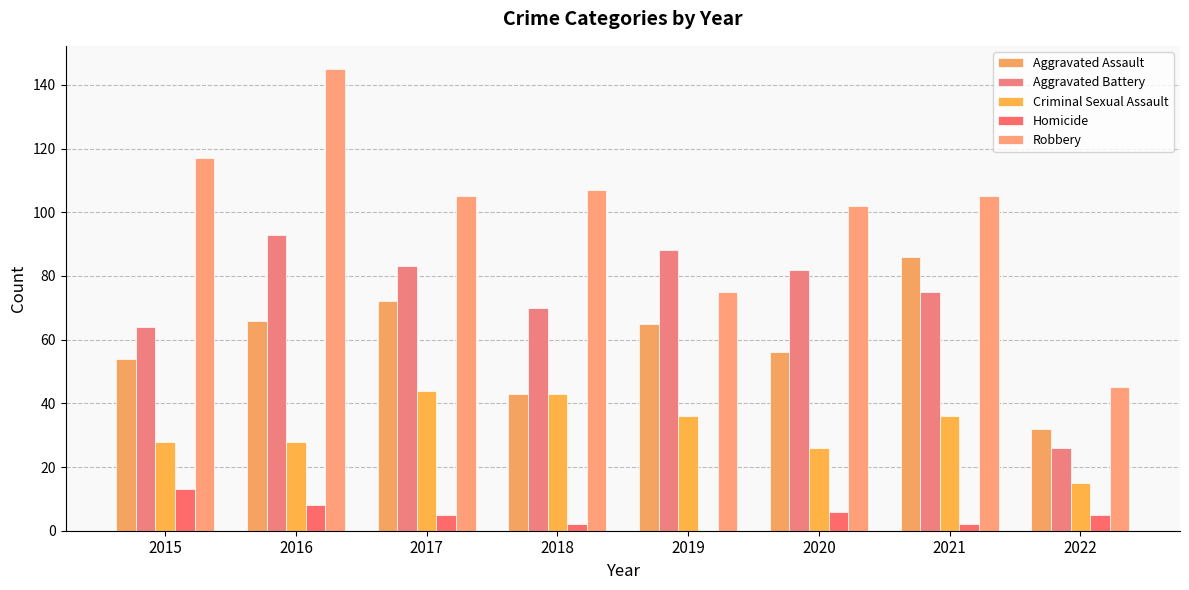

Which series has the largest total across all categories?

Robbery